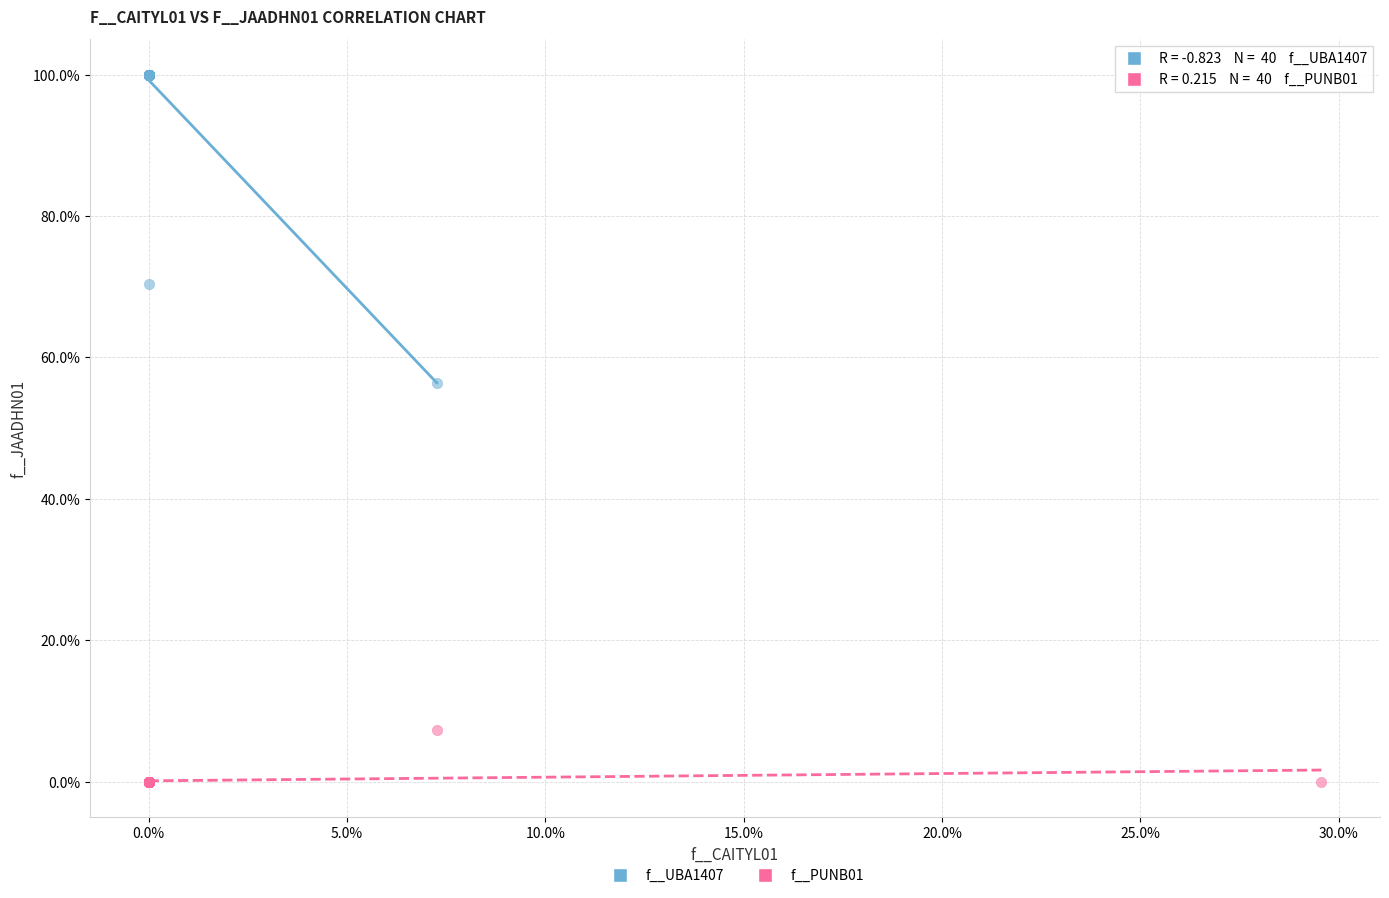

What are all the series names shown in the legend?

f__UBA1407, f__PUNB01